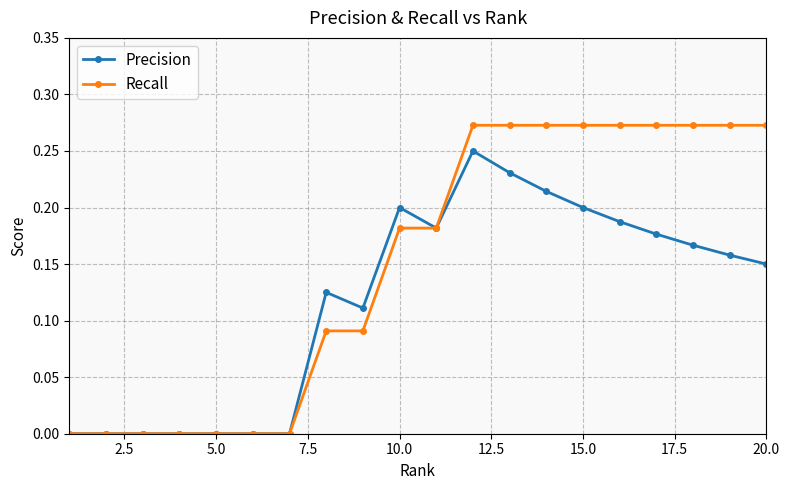

Rank the series by their maximum value, from highest to lowest.

Recall, Precision